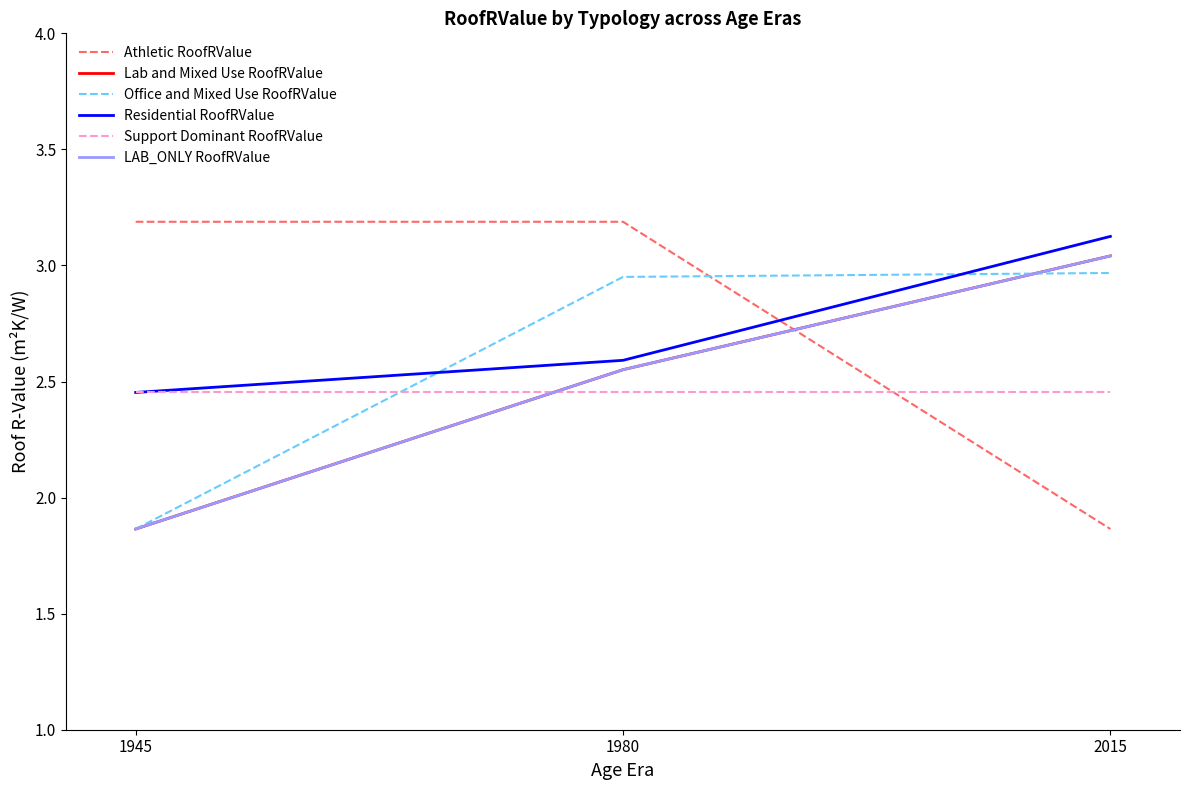

Does the chart display data point markers on the line(s)?

No